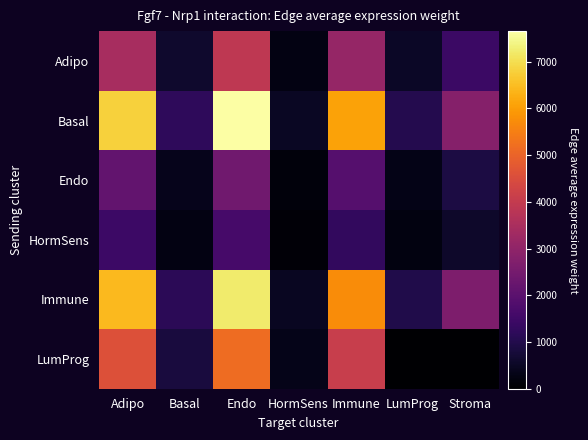

Which category has the highest value across all series?

Endo